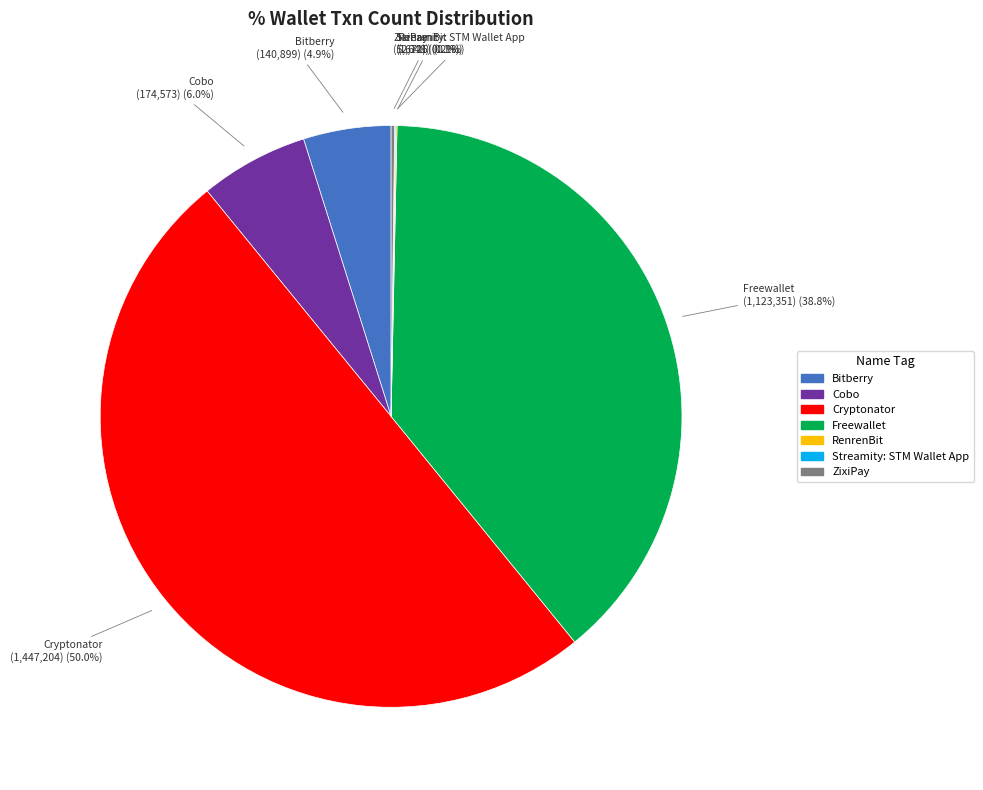

Which has a higher value, Bitberry or Freewallet?

Freewallet